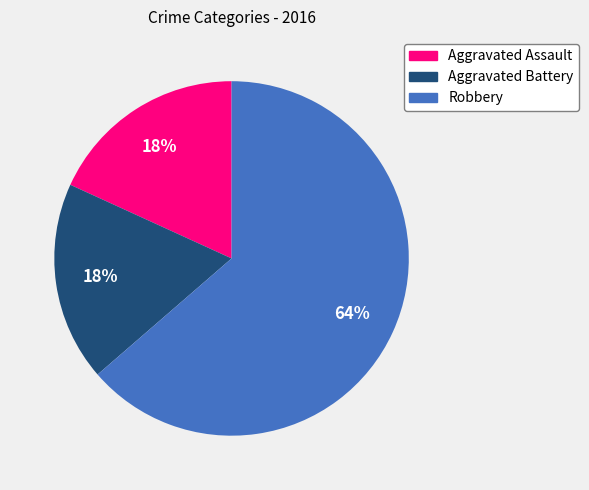

To the nearest percent, what percentage of the pie is Aggravated Assault?

18%